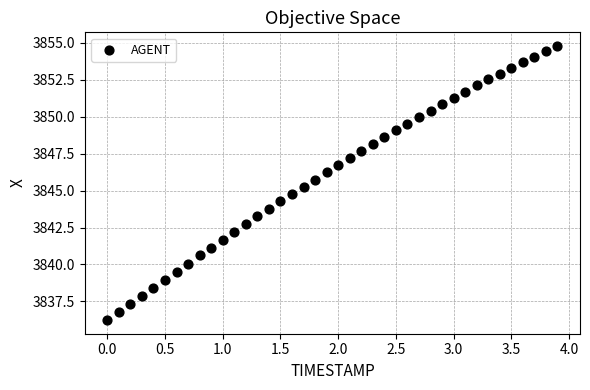

What is the range of X values (max minus min)?

3.9